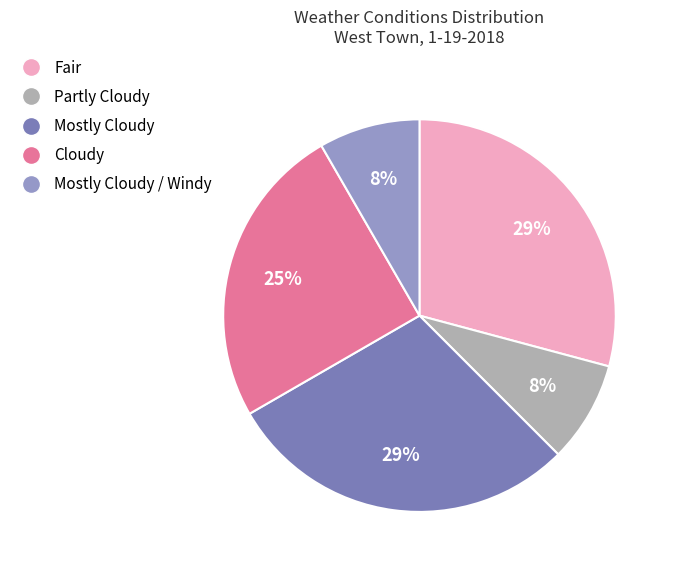

To the nearest percent, what is the difference between the largest and smallest slice percentages?

21%